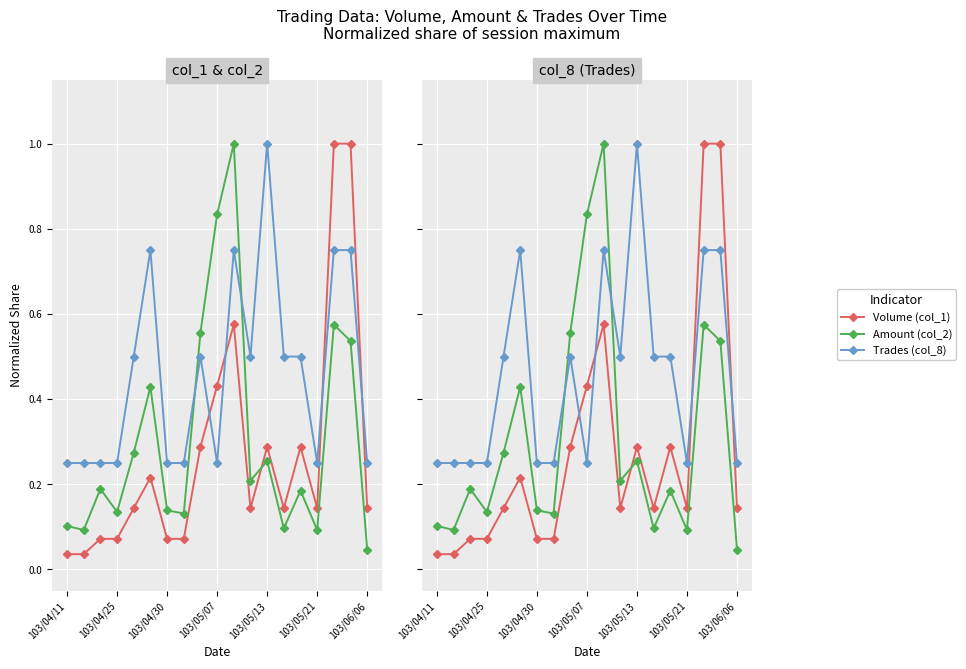

What is the sum of the Volume (col_1) values at 10 and 8?

0.9